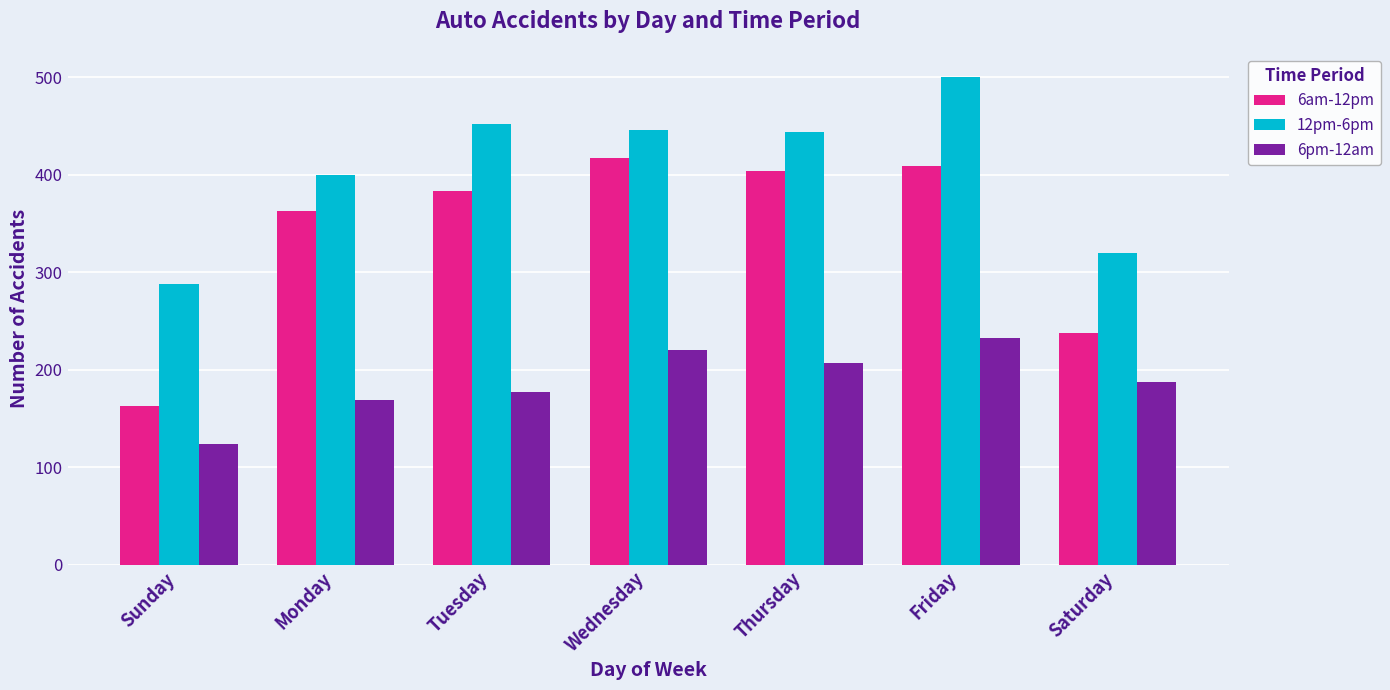

Rank the categories by 6am-12pm value from lowest to highest.

Sunday, Saturday, Monday, Tuesday, Thursday, Friday, Wednesday